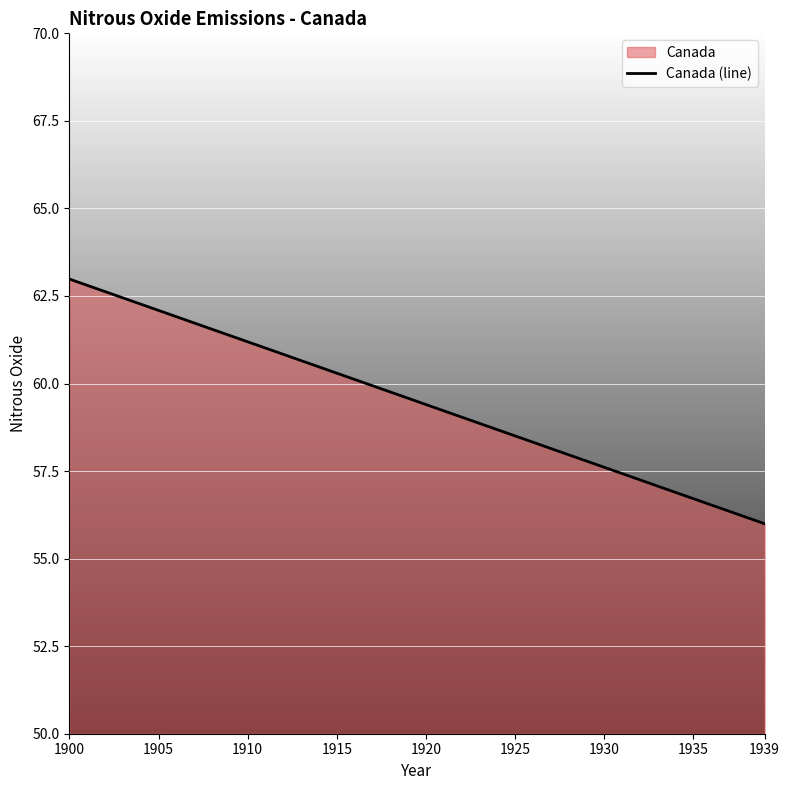

True or false: the data has more than 2 interior local peaks.

False